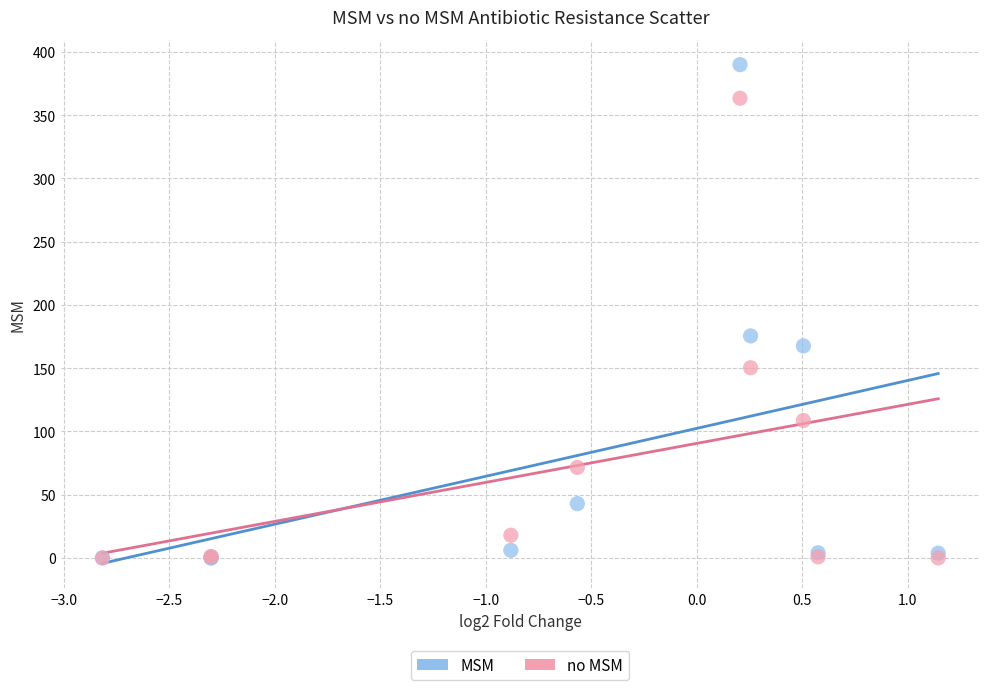

Across all series, what Y value is closest to 194?

175.5